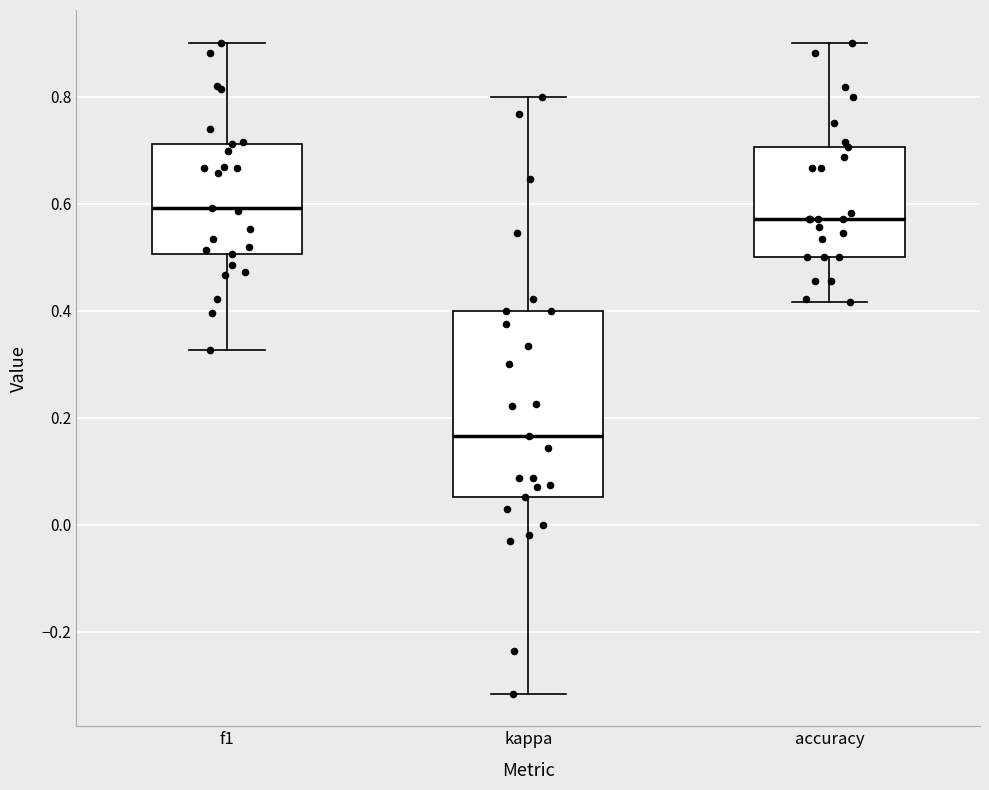

Reading left to right, transcribe this box plot: for each box, give where its median line is, the range the box spans, and where its two whiskers end, as read against the y-axis. The values are not printed on the chart, so give them approximately, as read against the axis.

f1: median 0.60, box 0.50 to 0.72, whiskers 0.32 to 0.90
kappa: median 0.16, box 0.06 to 0.40, whiskers -0.32 to 0.80
accuracy: median 0.58, box 0.50 to 0.70, whiskers 0.42 to 0.90